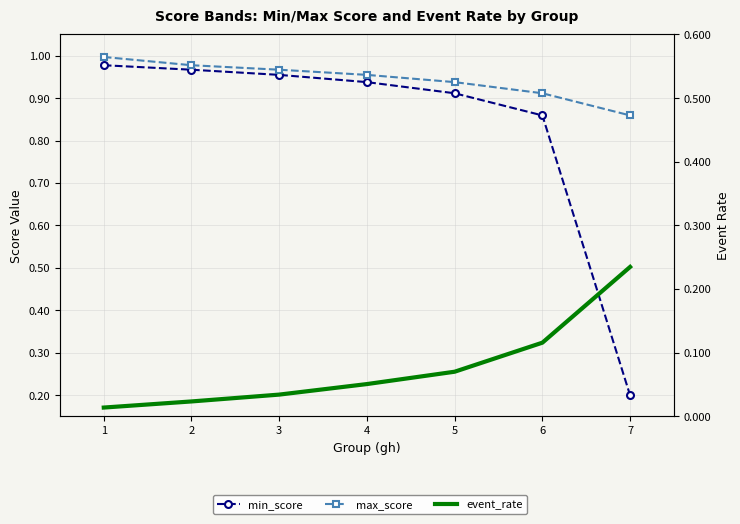

What is the difference between the max_score values at 7 and 2?

0.1